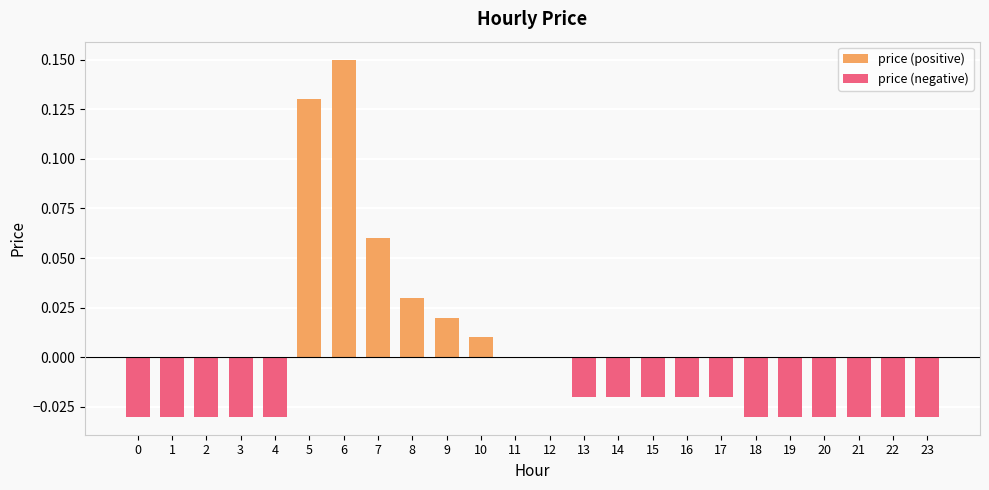

What are all the series names shown in the legend?

price (positive), price (negative)